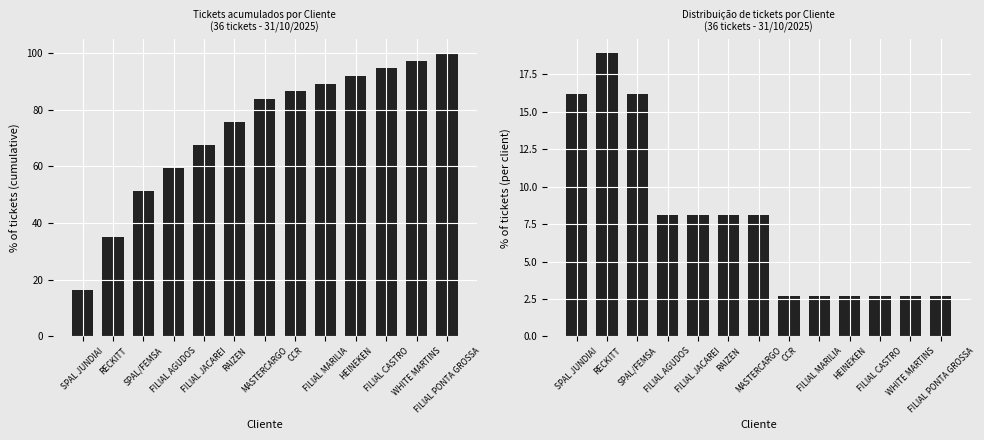

What position from the right is MASTERCARGO?

7